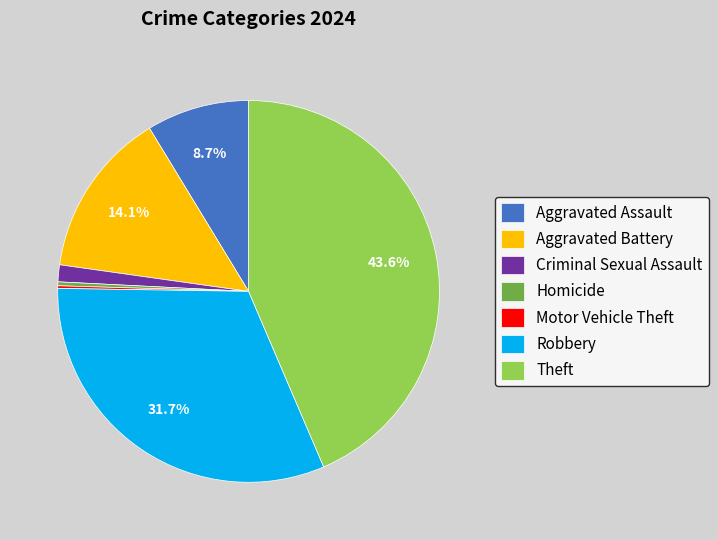

To the nearest percent, what percentage of the pie is Robbery?

32%